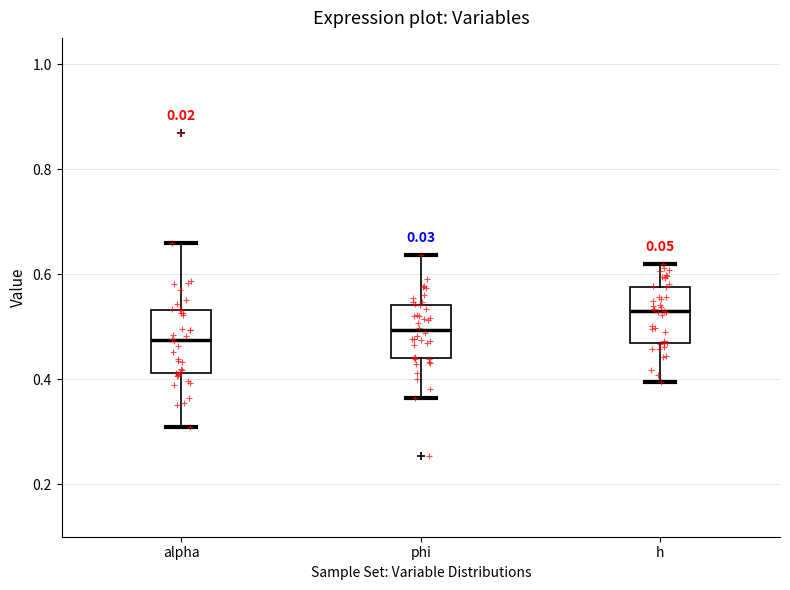

Where is the lower edge of the box for h on the y-axis? The values are not printed on the chart, so give them approximately, as read against the axis.

0.46